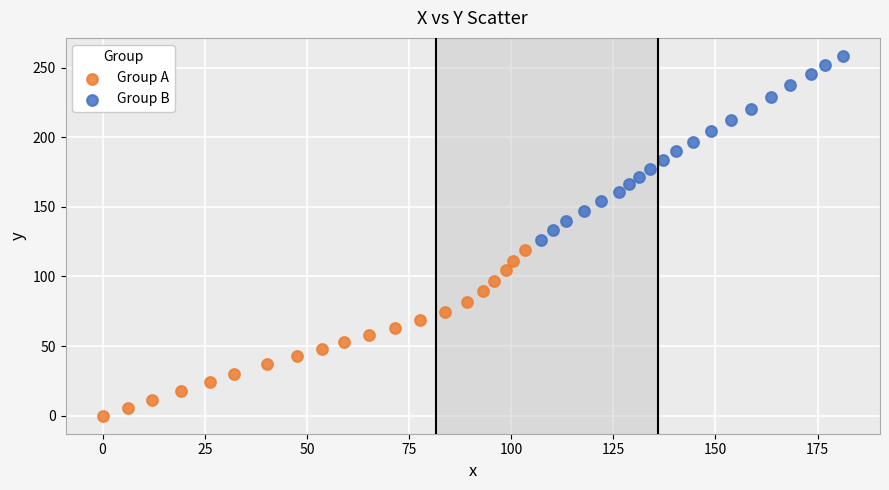

Which series reaches the maximum Y coordinate?

Group B